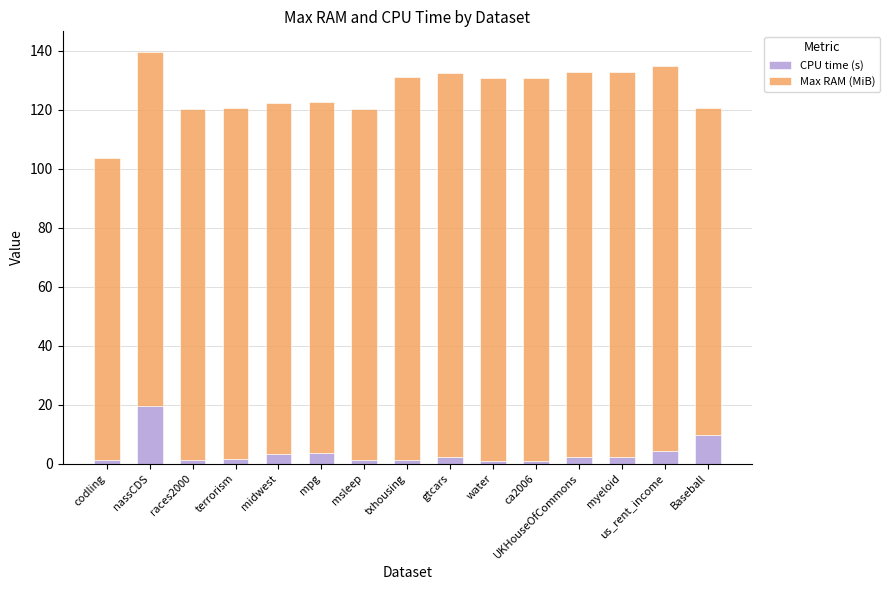

What is the total value across all series at mpg?

122.6